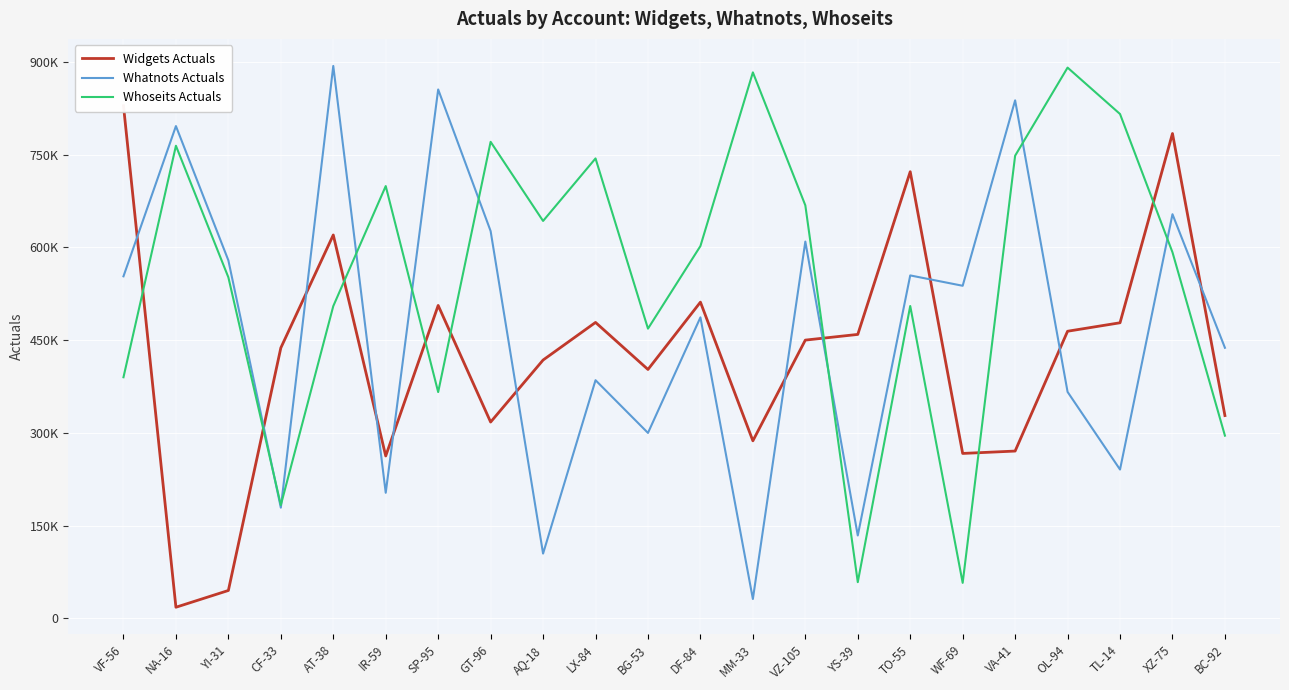

Rank the series at VZ-105 from highest to lowest value.

Whoseits Actuals, Whatnots Actuals, Widgets Actuals